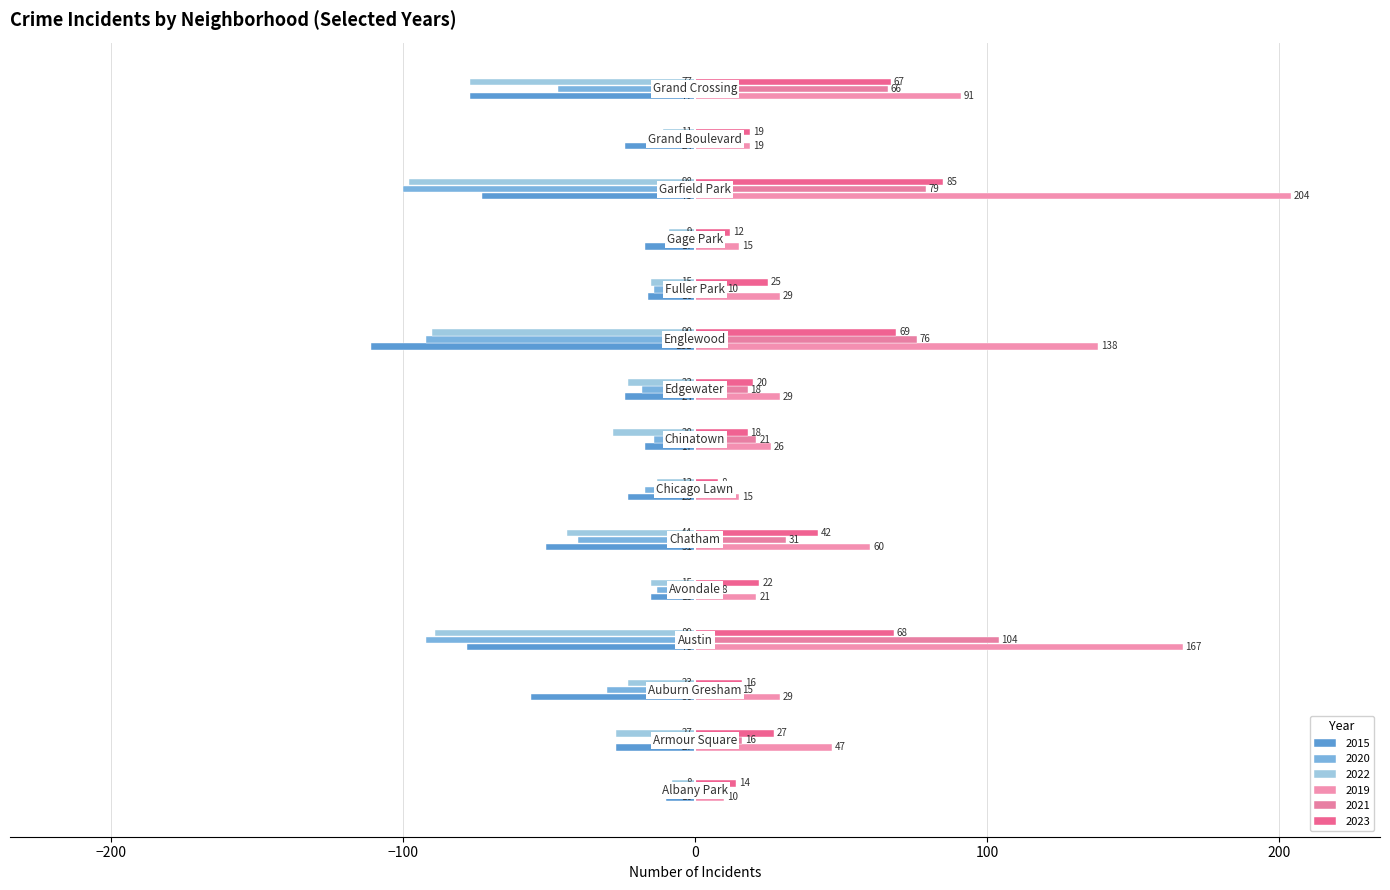

How many values in the 2022 series exceed -23?

6